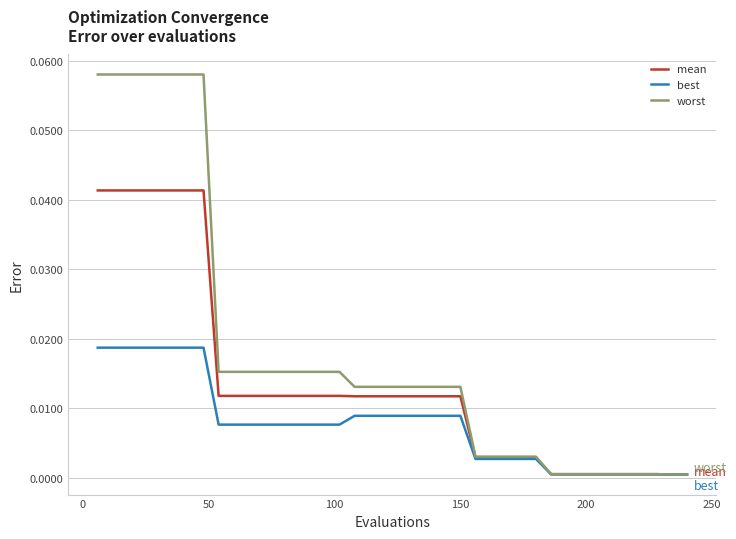

List the series in order of their overall mean, highest first.

worst, mean, best